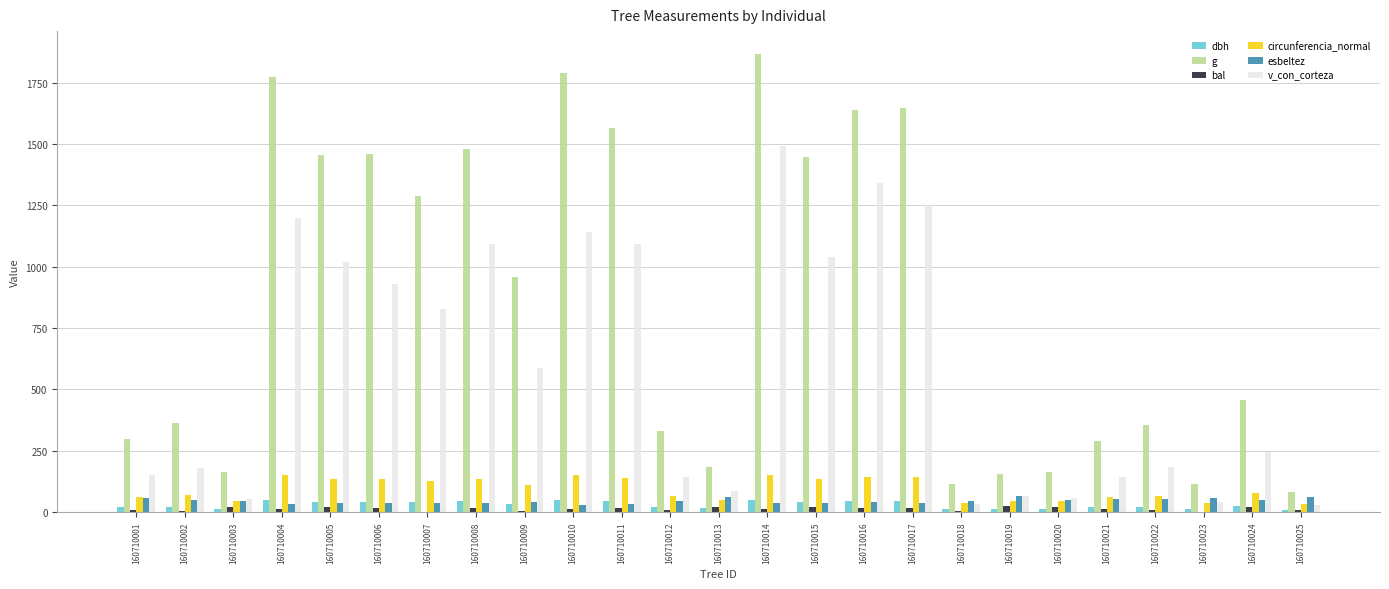

What is the highest value of the esbeltez series?

64.1